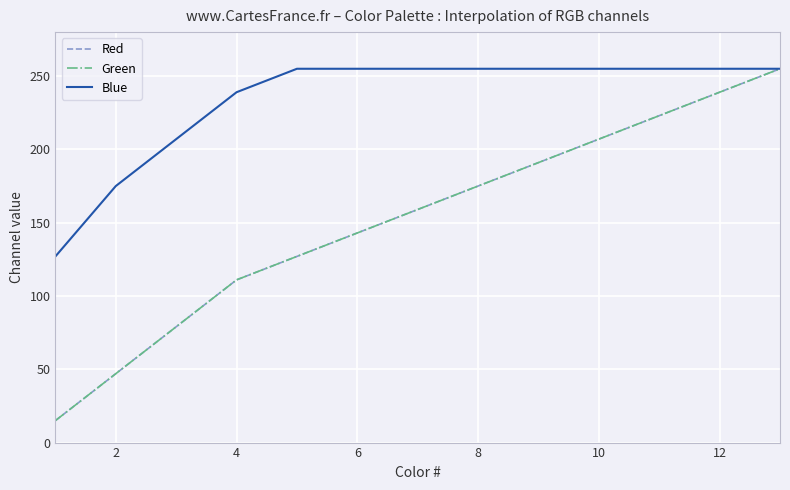

What is the difference between the maximum and second lowest values in the Red series?

208